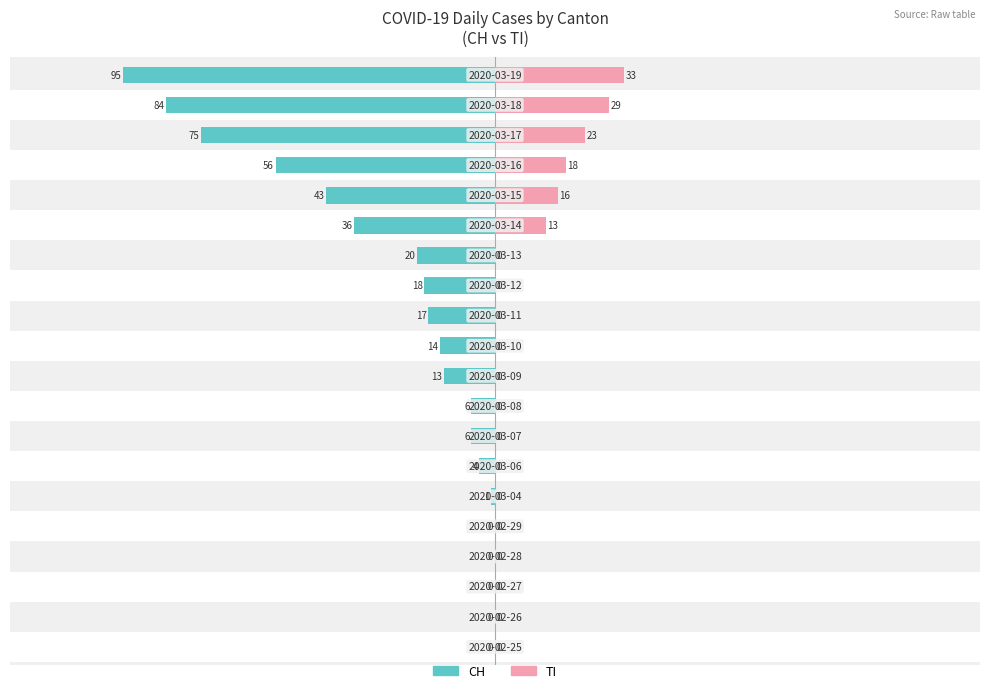

At how many categories does at least one series exceed -92?

20